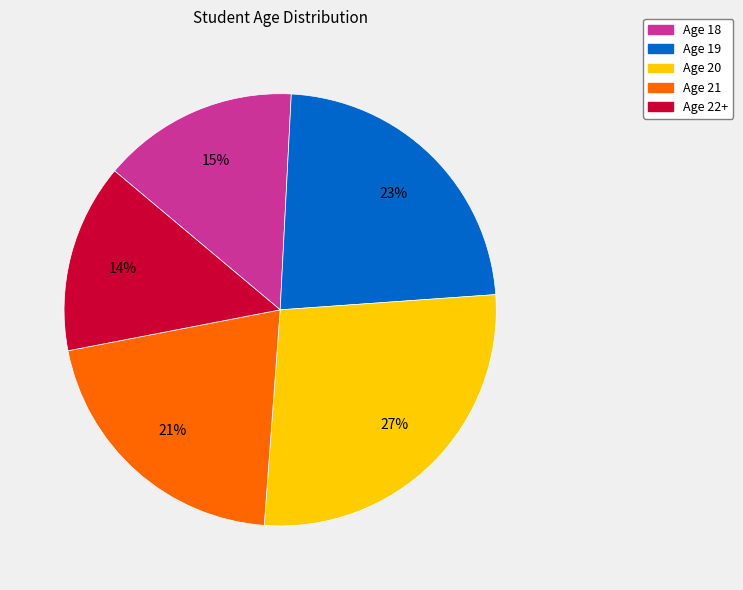

Approximately how many times larger is the value at Age 21 compared to Age 20?

0.8